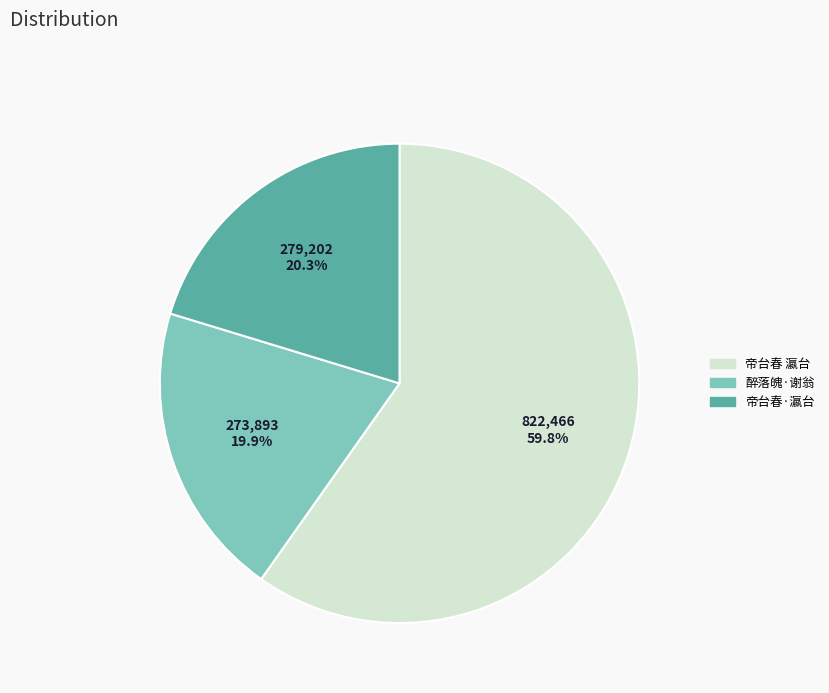

What percentage is NOT represented by 帝台春·瀛台?

79.7%